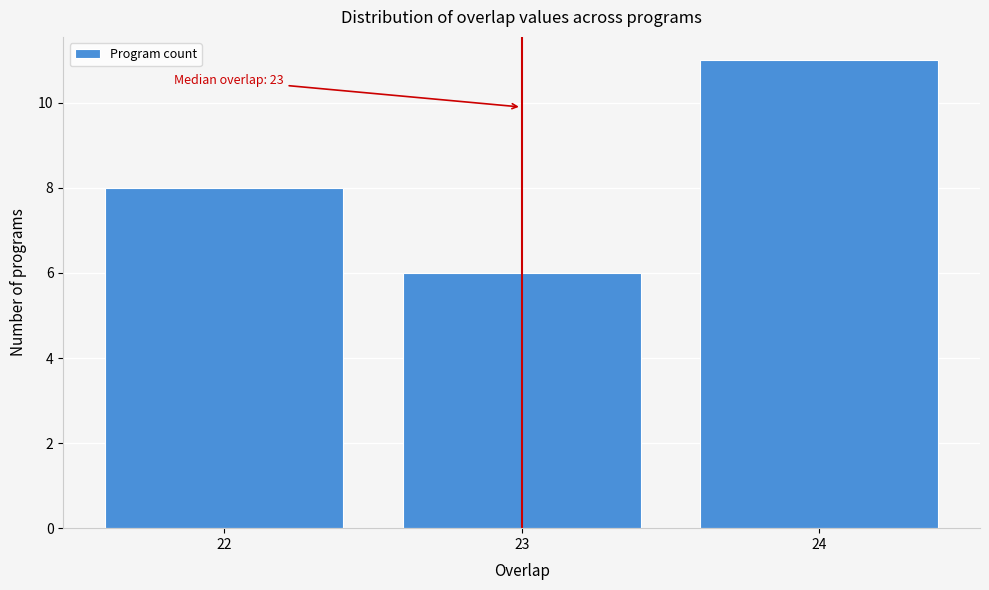

Over which range of the x-axis is the bar tallest?

23.5 to 24.5